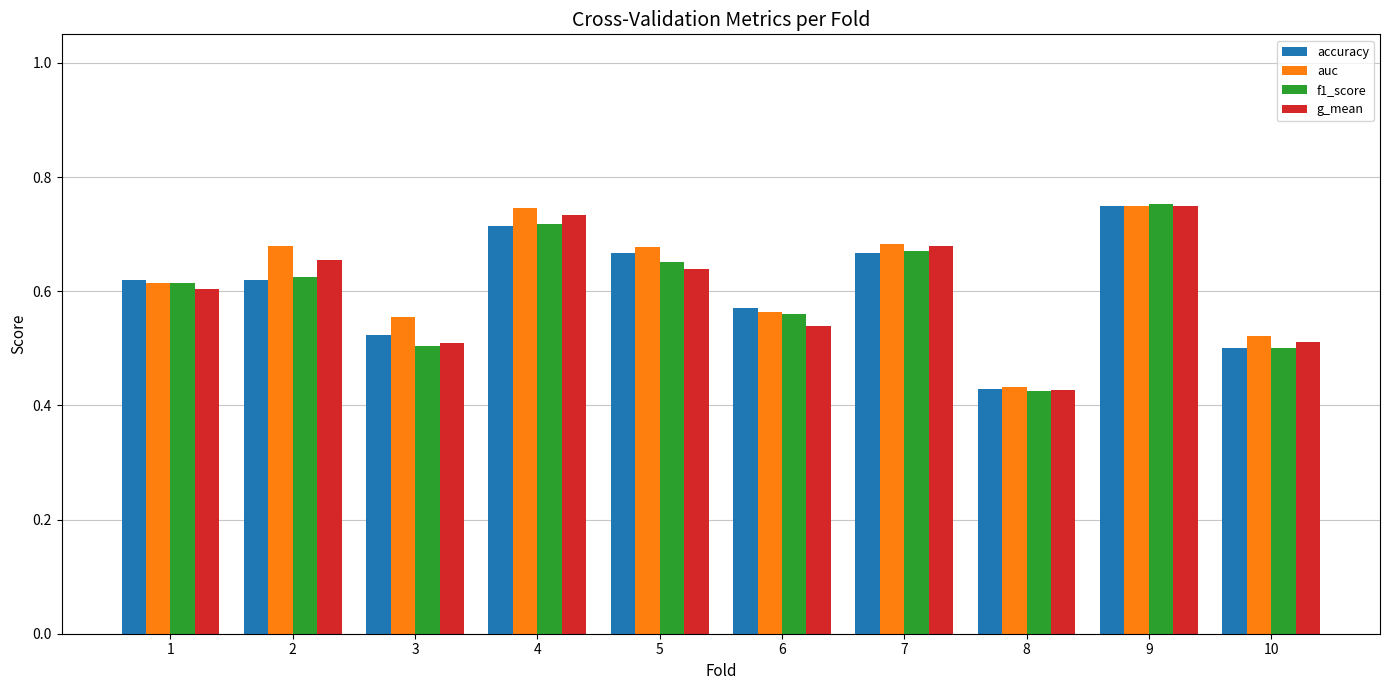

What is the total value across all series at 5?

2.6